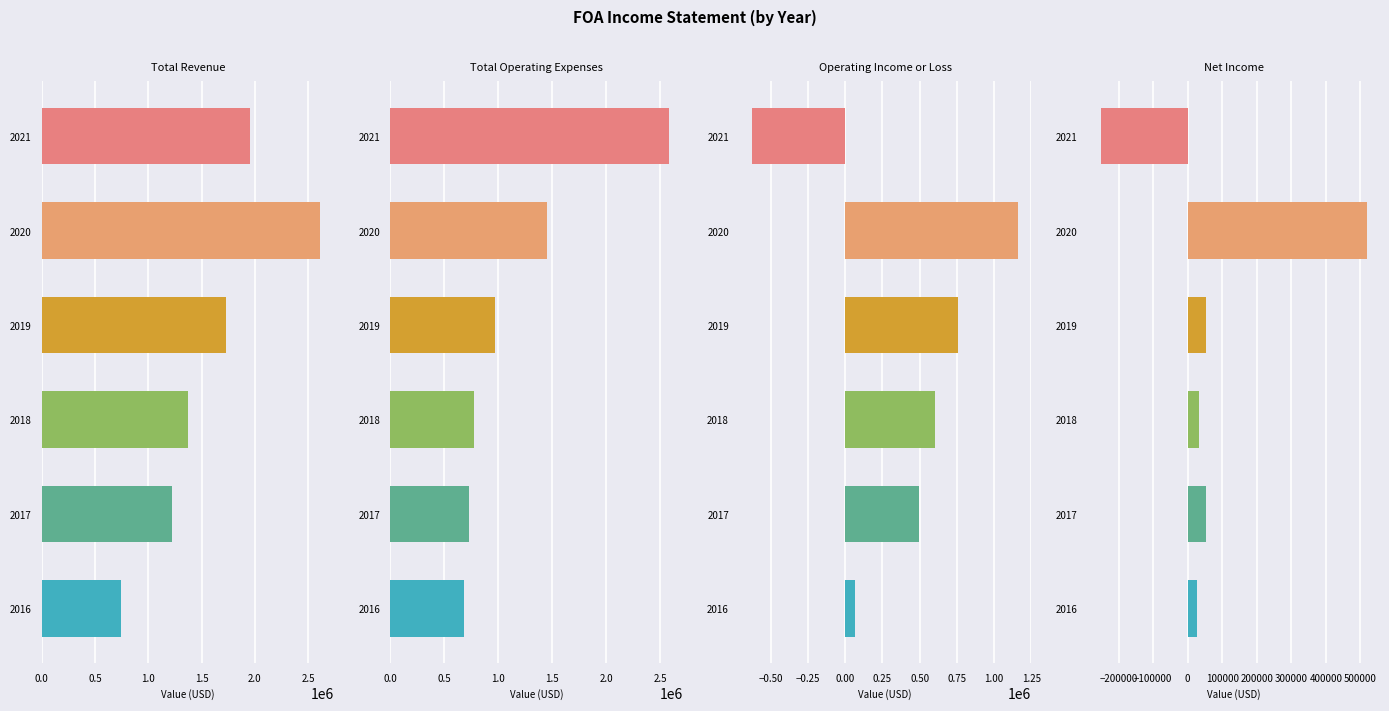

What are all the series names shown in the legend?

Total Revenue, Total Operating Expenses, Operating Income or Loss, Net Income